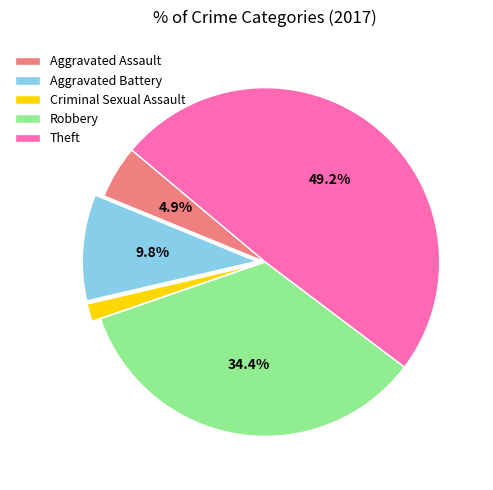

To the nearest percent, what percentage of the pie is Criminal Sexual Assault?

2%